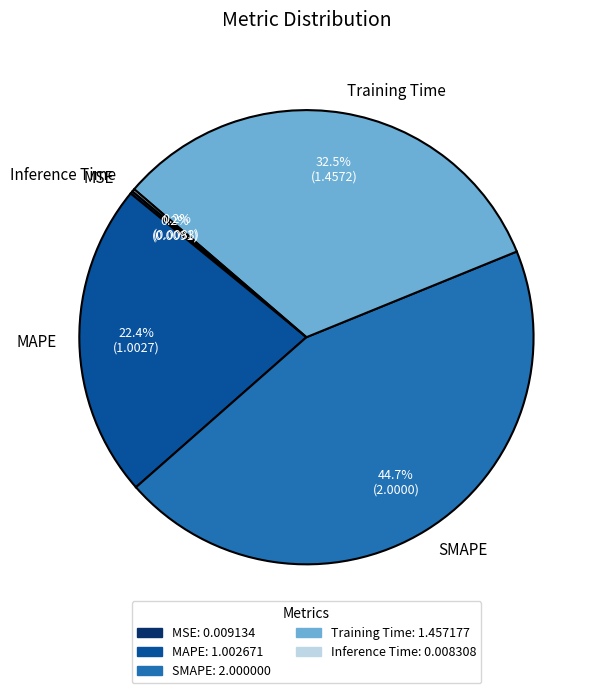

To the nearest percent, what percentage of the pie is SMAPE?

45%